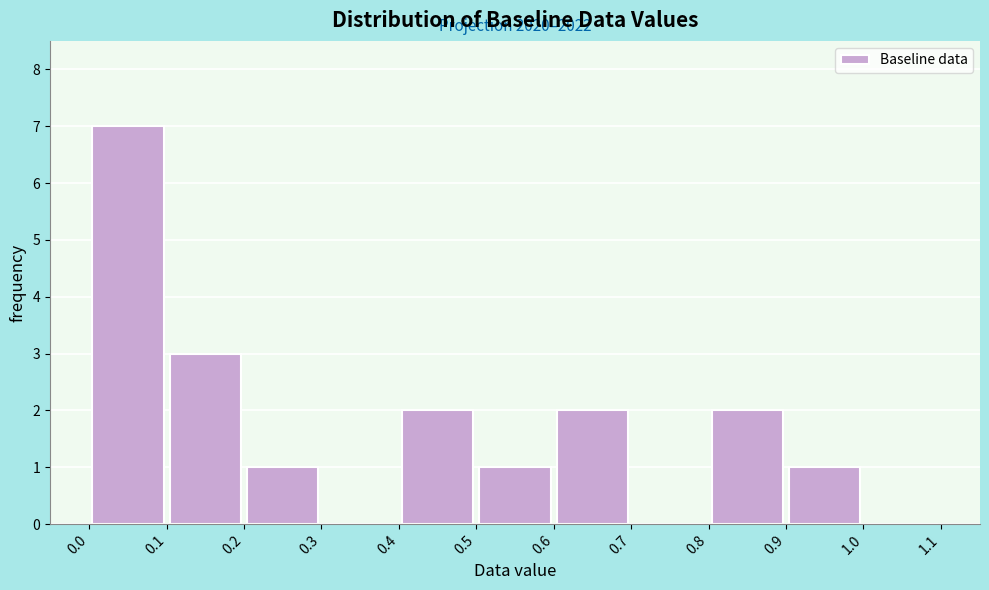

Over which range of the x-axis is the bar tallest?

0.0 to 0.1